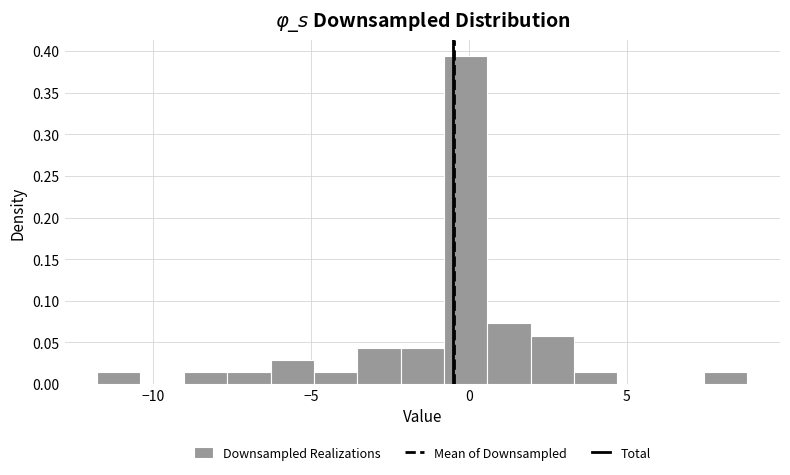

Read against the x-axis, roughly where is the centre of the tallest bar?

0.0